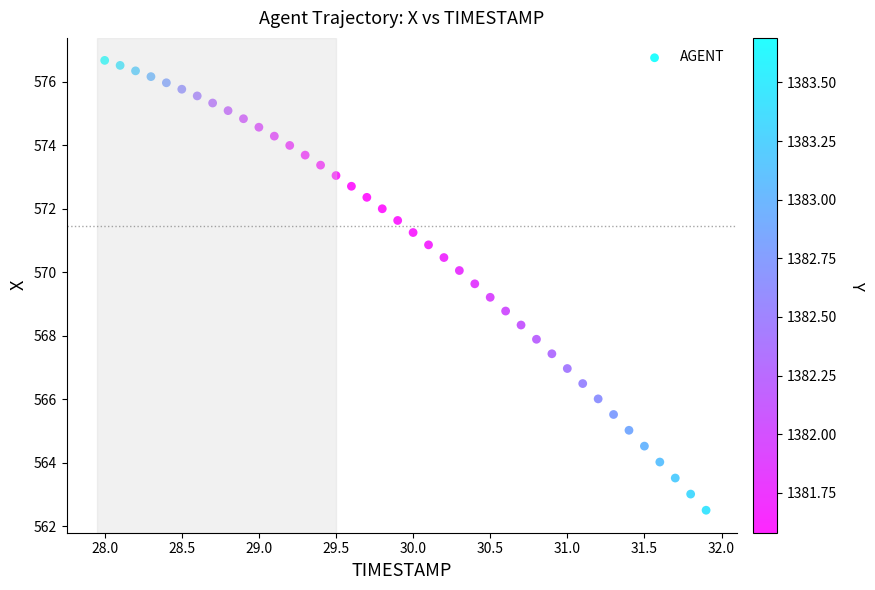

What is the range of X values (max minus min)?

3.9